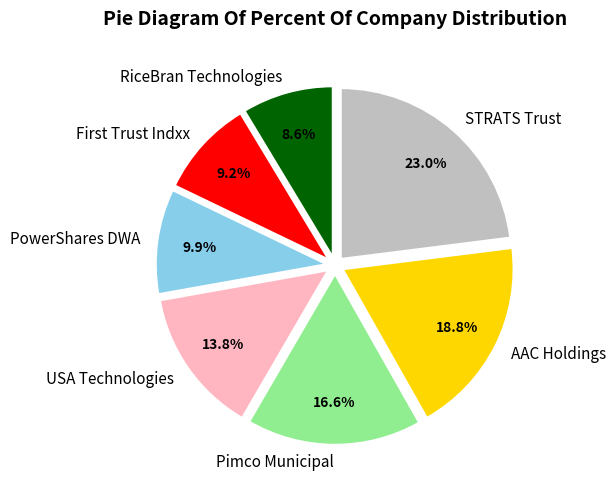

Between Pimco Municipal and STRATS Trust, which is larger?

STRATS Trust